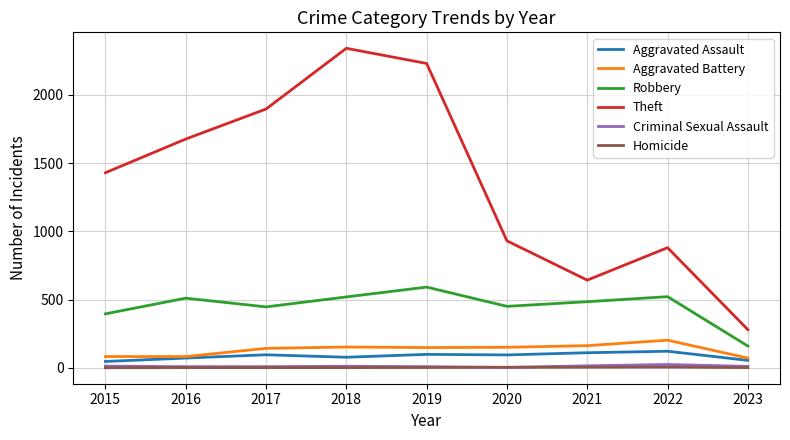

What is the difference between the second highest and minimum values in the Homicide series?

4